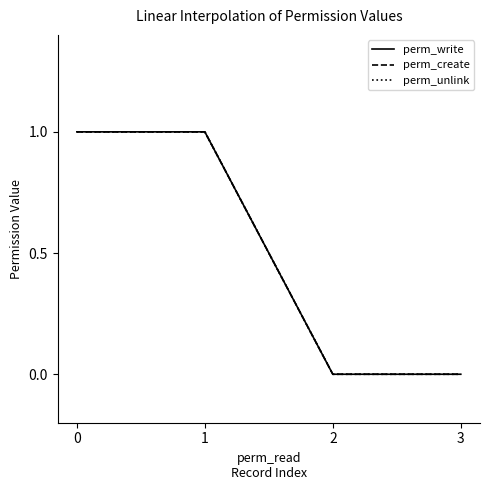

True or false: perm_create and perm_write intersect in this chart.

False